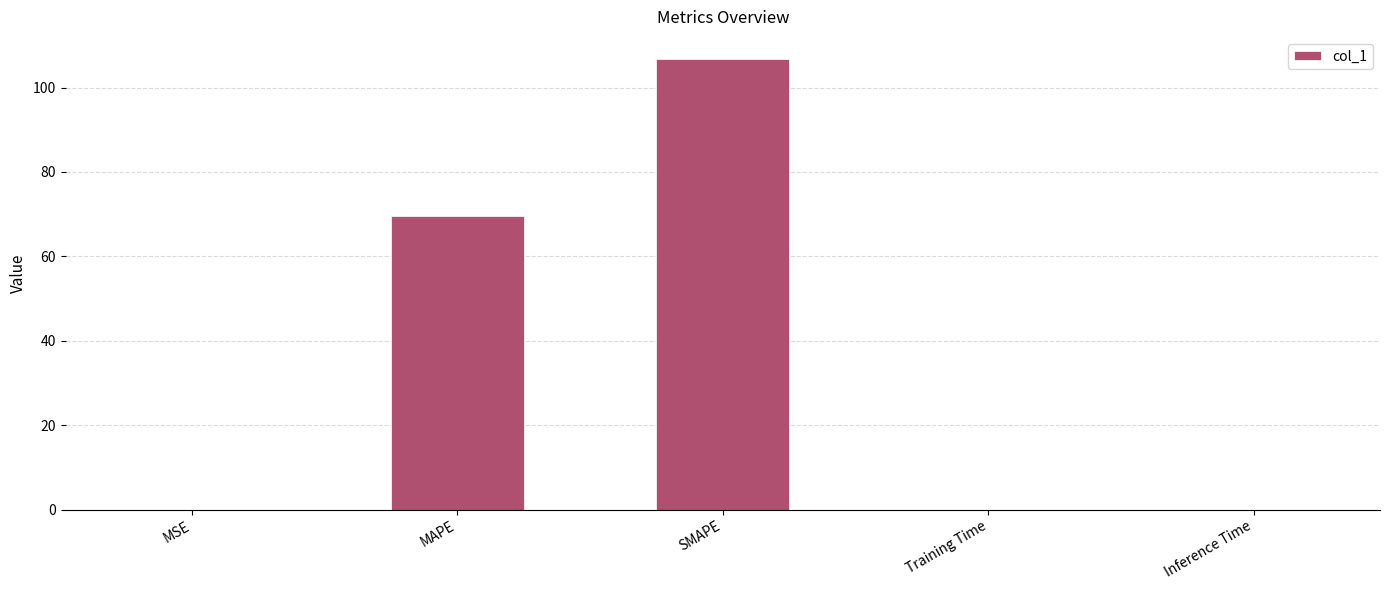

The value at Training Time is 0.0. True or false?

True